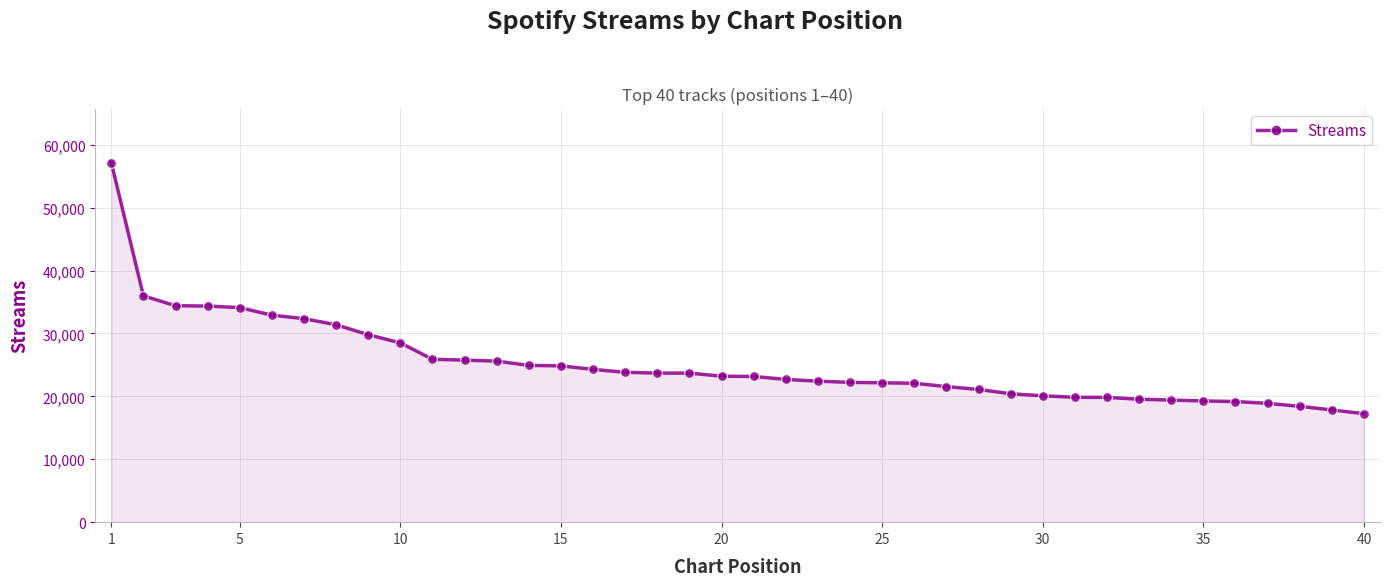

What is the sum of all values?

1004147